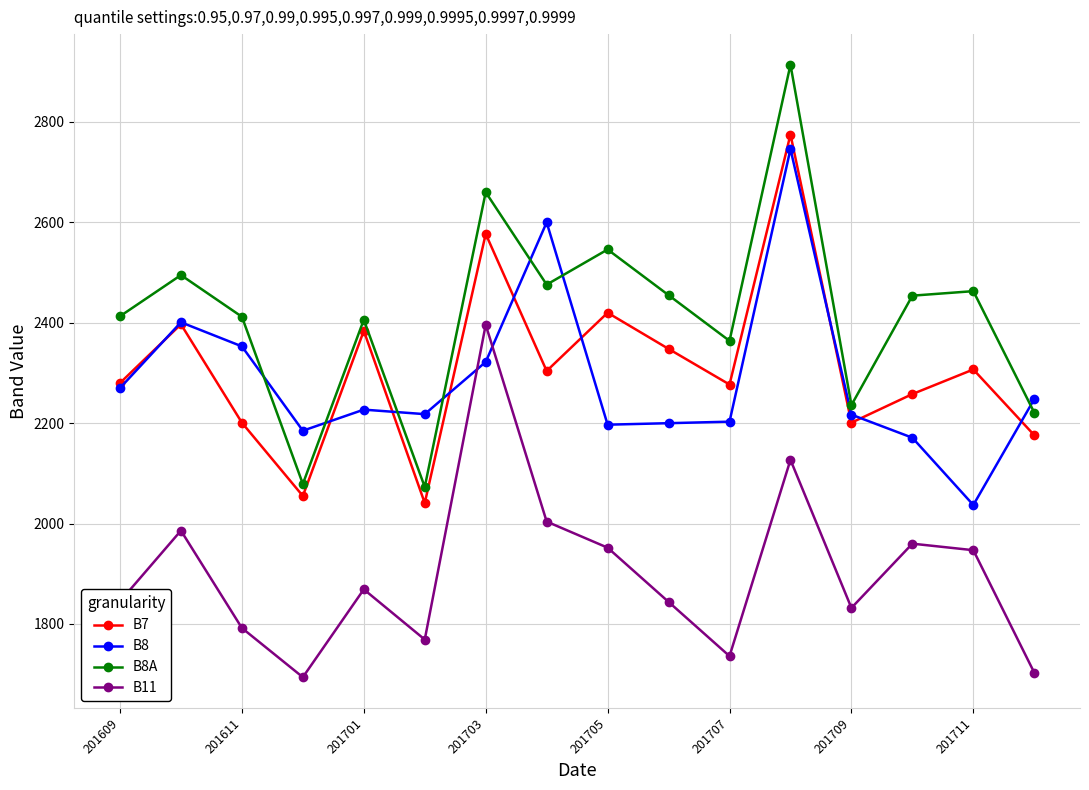

What is the maximum value shown in the chart?

2914